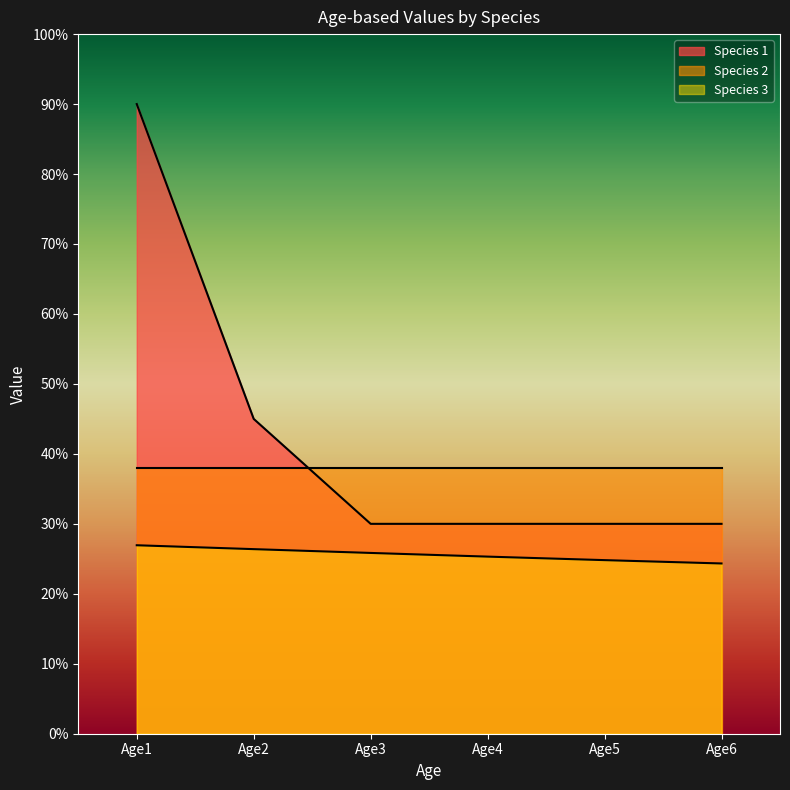

At how many categories does at least one series exceed 0?

6